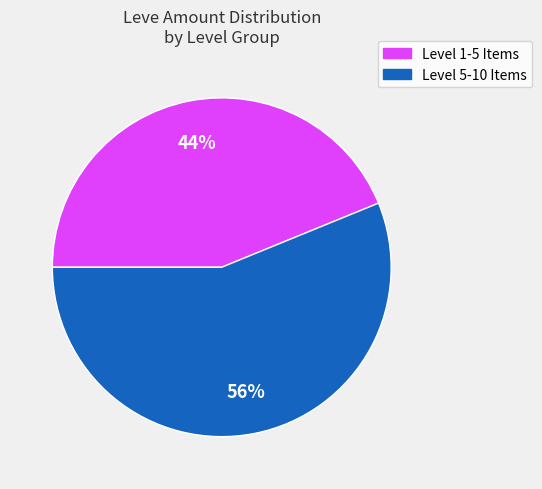

To the nearest percent, what is the average slice percentage?

50%